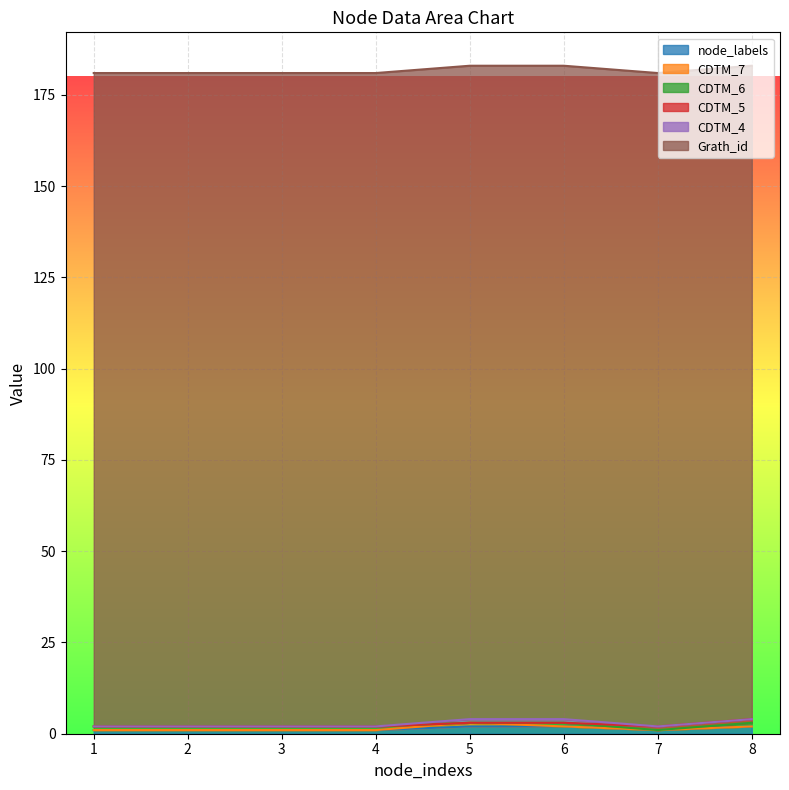

How many lines are shown in the chart?

6